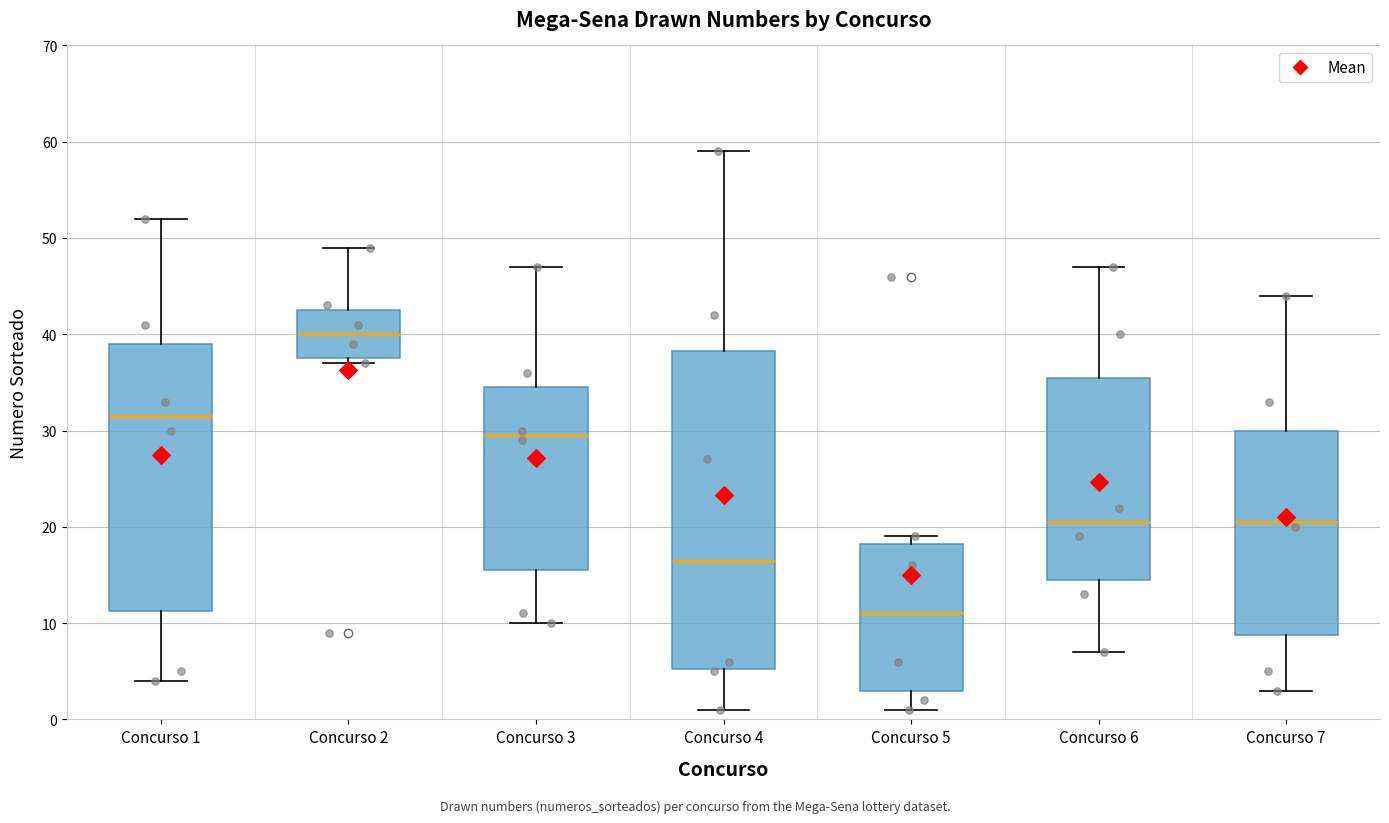

Reading left to right, read every box against the y-axis: the position of its median line, the range the box covers, and the ends of its whiskers. The values are not printed on the chart, so give them approximately, as read against the axis.

Concurso 1: median 32, box 11 to 39, whiskers 4 to 52
Concurso 2: median 40, box 38 to 43, whiskers 37 to 49
Concurso 3: median 30, box 16 to 35, whiskers 10 to 47
Concurso 4: median 17, box 5 to 38, whiskers 1 to 59
Concurso 5: median 11, box 3 to 18, whiskers 1 to 19
Concurso 6: median 21, box 15 to 36, whiskers 7 to 47
Concurso 7: median 21, box 9 to 30, whiskers 3 to 44